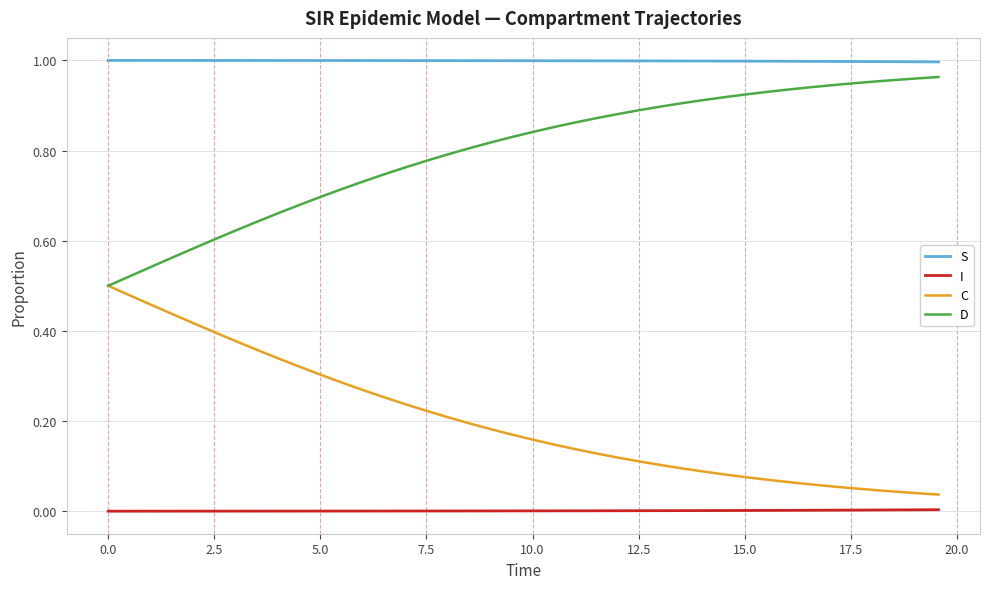

Rank the series by their average value, from highest to lowest.

S, D, C, I